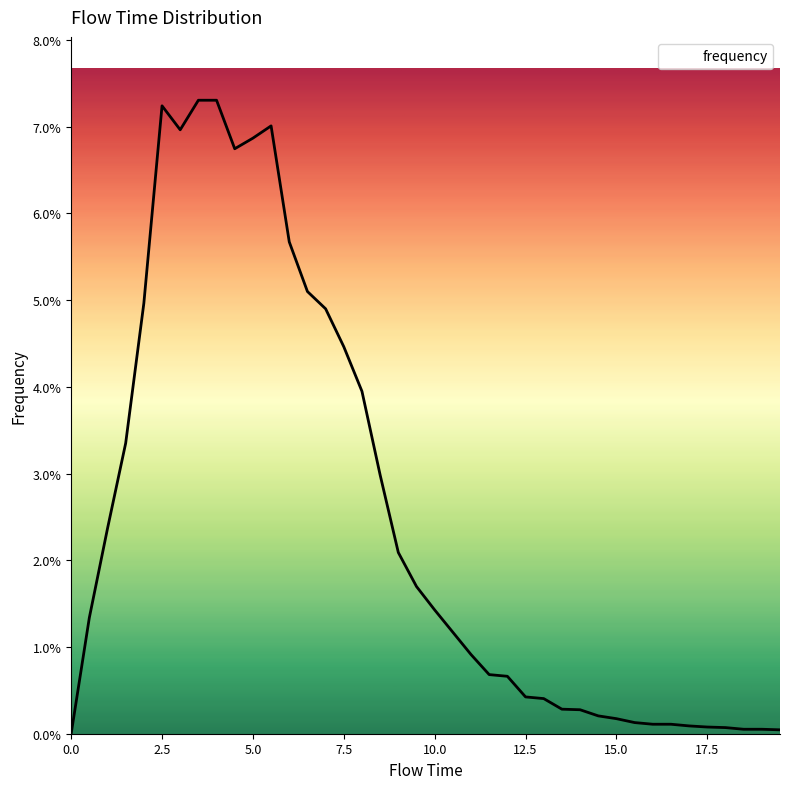

What is the difference between the maximum and second lowest values?

0.1